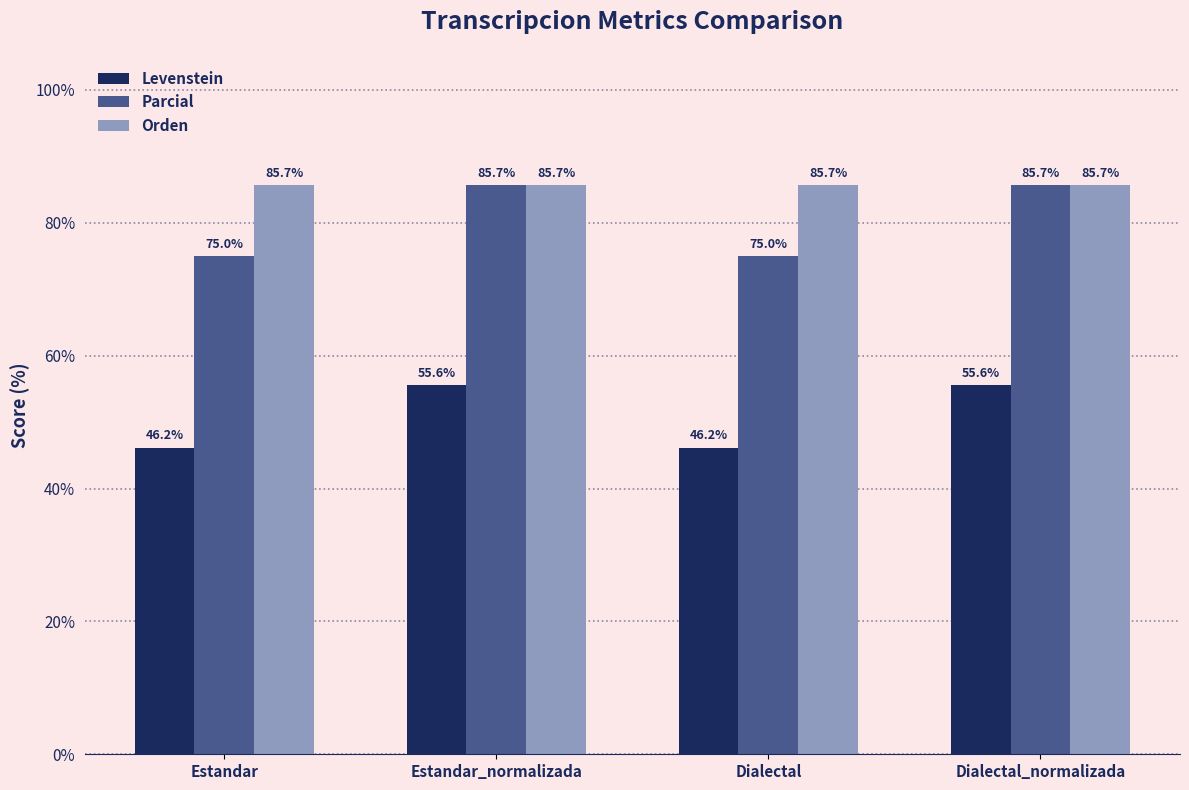

What is the label of the 4th bar from the left?

Dialectal_normalizada